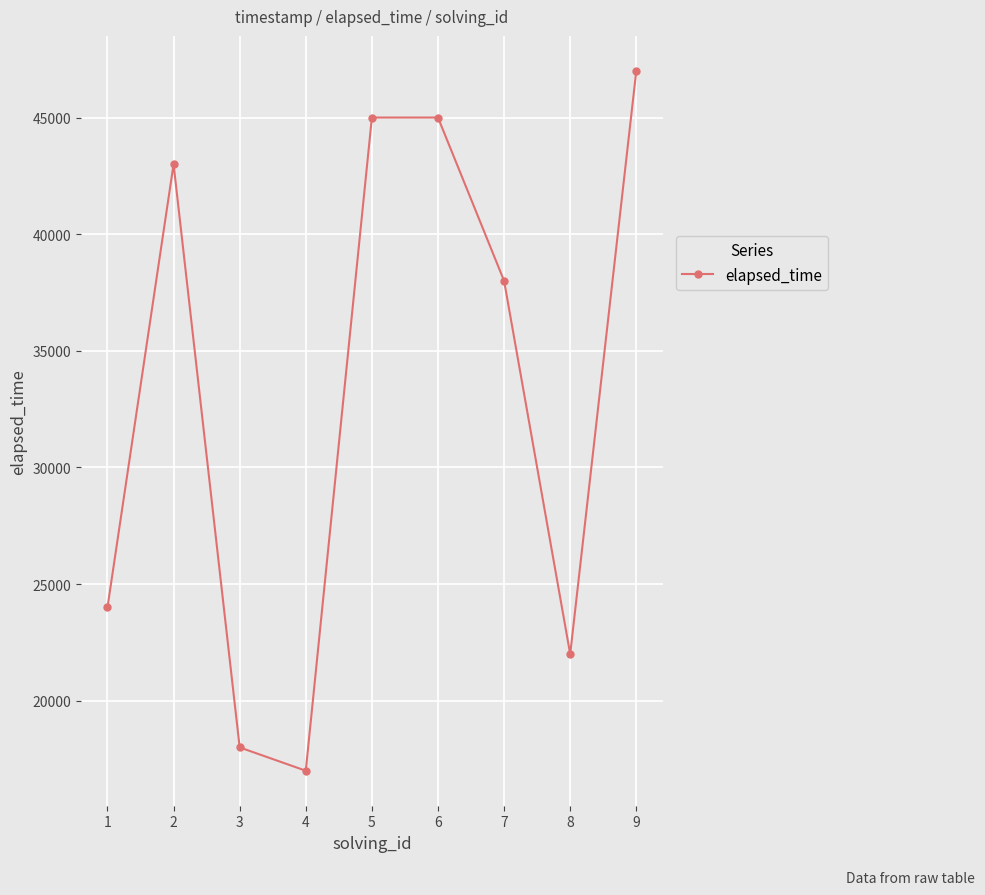

The value at 1 is 13252. True or false?

False